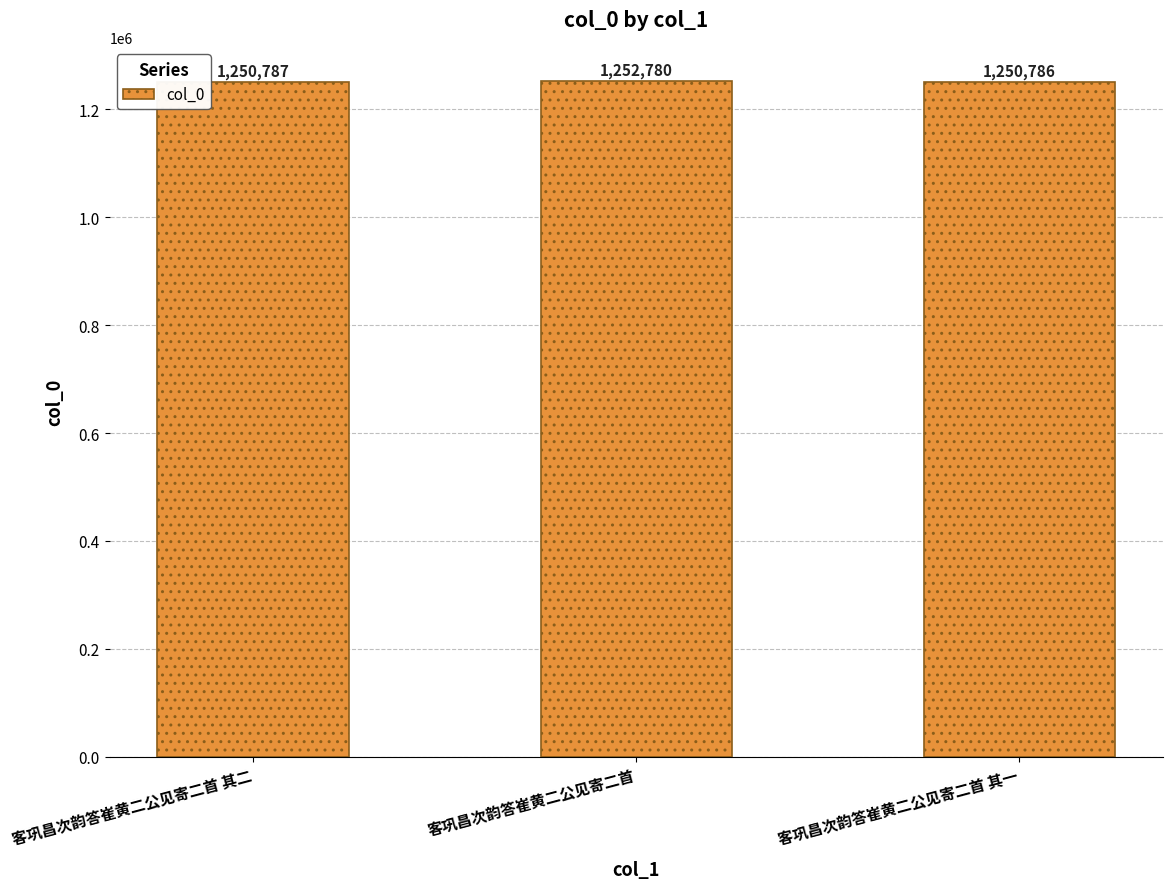

Rank the categories by value from lowest to highest.

客巩昌次韵答崔黄二公见寄二首 其一, 客巩昌次韵答崔黄二公见寄二首 其二, 客巩昌次韵答崔黄二公见寄二首